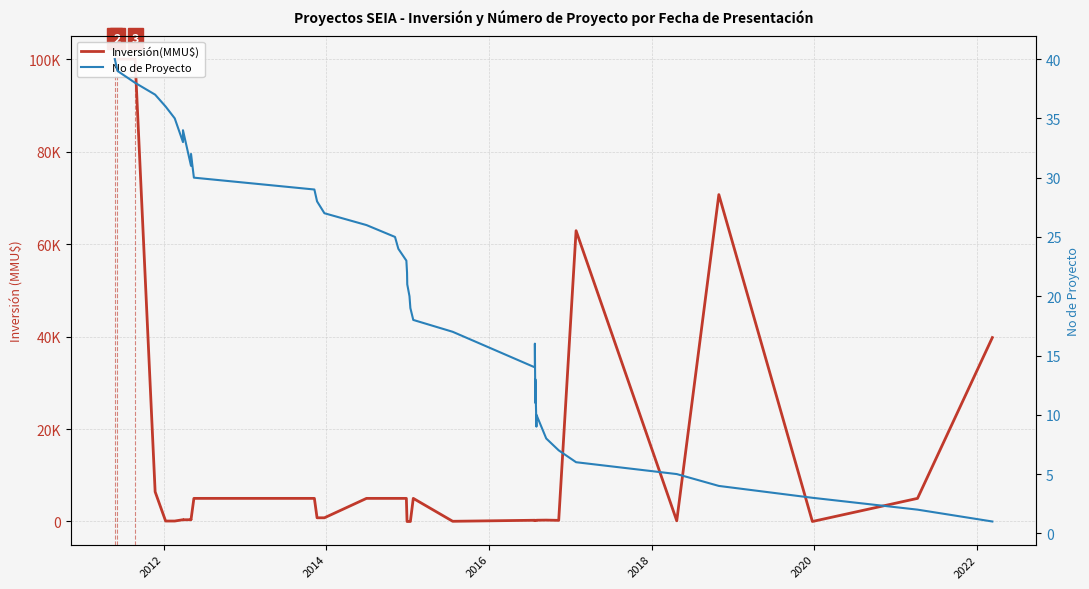

Reading left to right, what are all the values shown in this chart?

Inversión(MMU$): 100000	100000	100000	6424	100	100	385	370	385	370	5000	5000	800	800	5000	5000	5000	5000	0	0	0	0	5000	45	269	269	194	268	208	194	268	274	303	245	62890	150	70695	0	5000	39775
No de Proyecto: 40	39	38	37	36	35	33	34	31	32	30	29	28	27	26	25	24	23	22	21	20	19	18	17	14	15	16	11	12	13	9	10	8	7	6	5	4	3	2	1